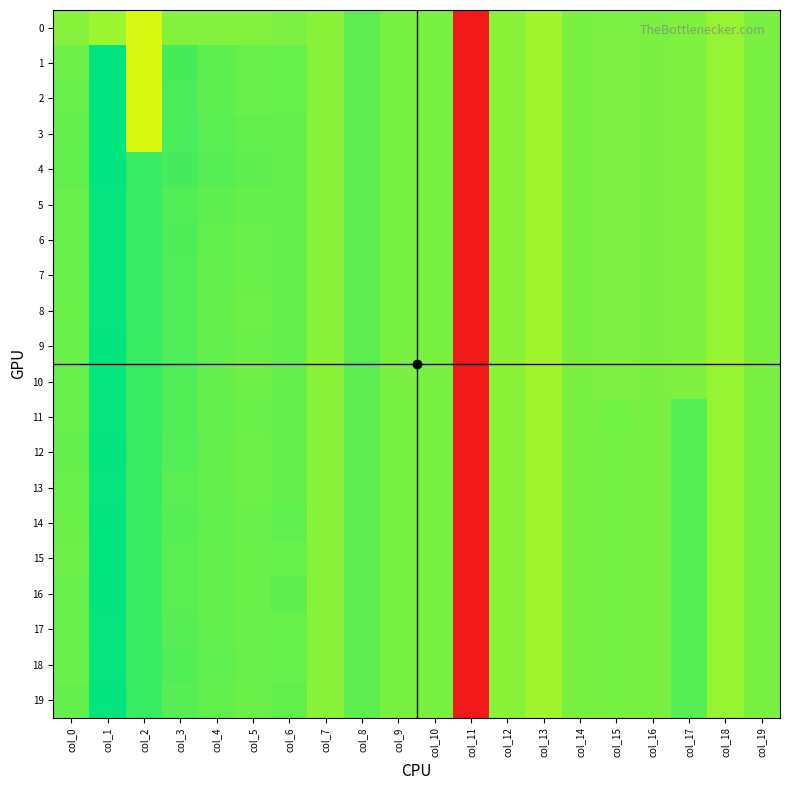

At which category is the sum across all series the highest?

col_1